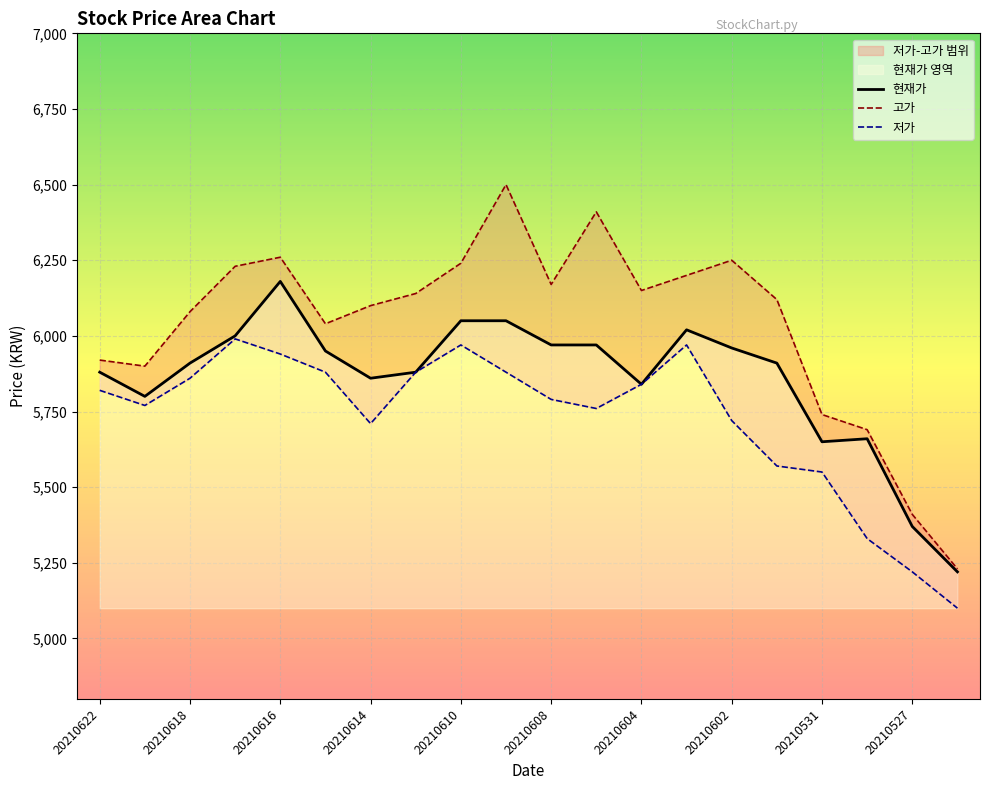

True or false: 현재가 has a value of 2144 at 20210602.

False